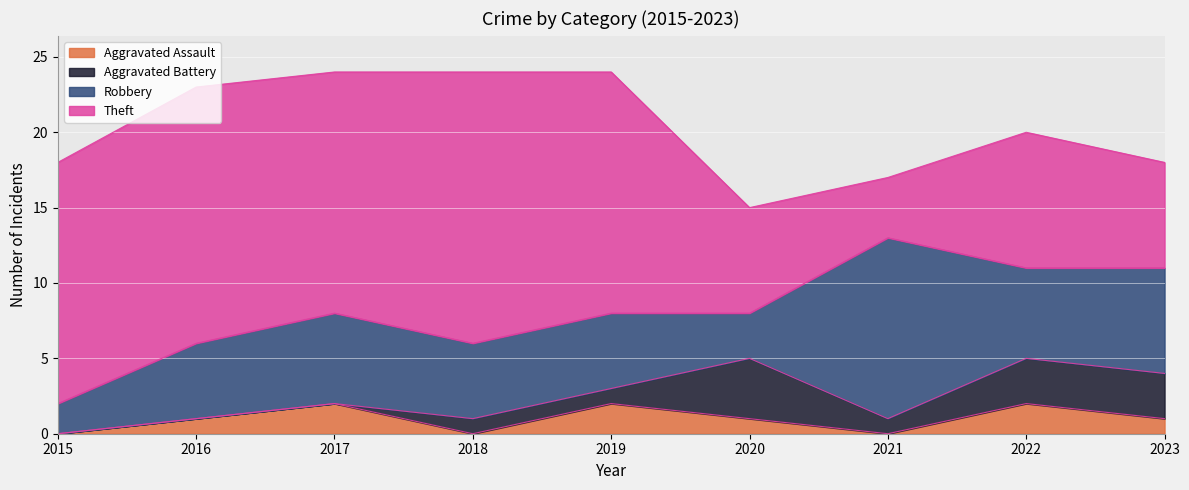

True or false: Aggravated Assault has more than 2 points higher than both neighbors.

True